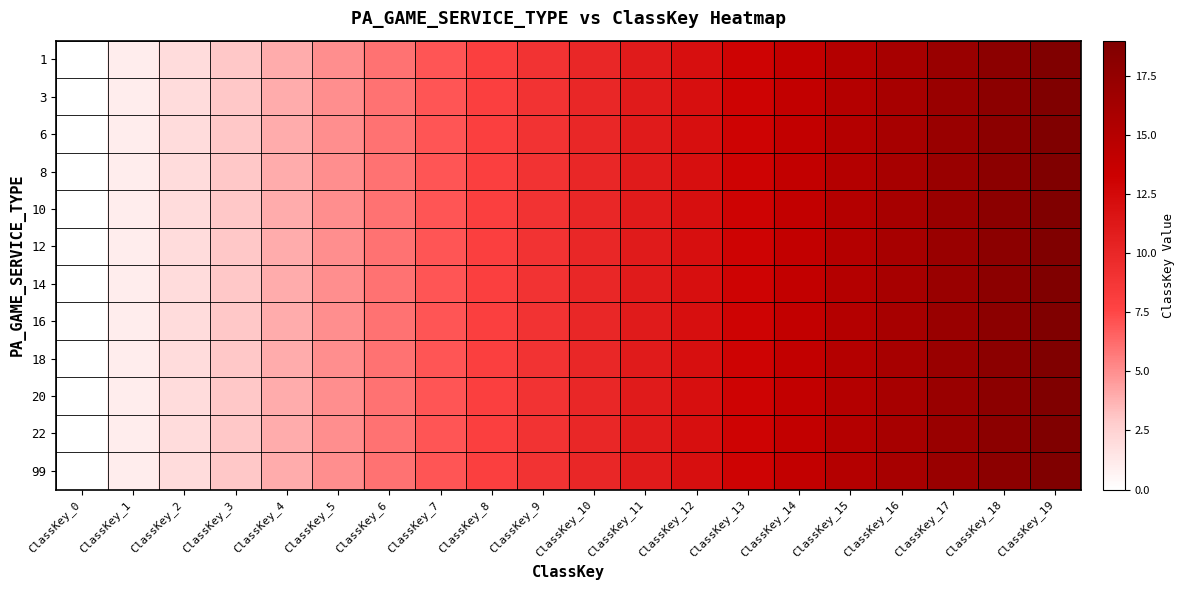

Rank the series at ClassKey_14 from lowest to highest value.

1, 3, 6, 8, 10, 12, 14, 16, 18, 20, 22, 99